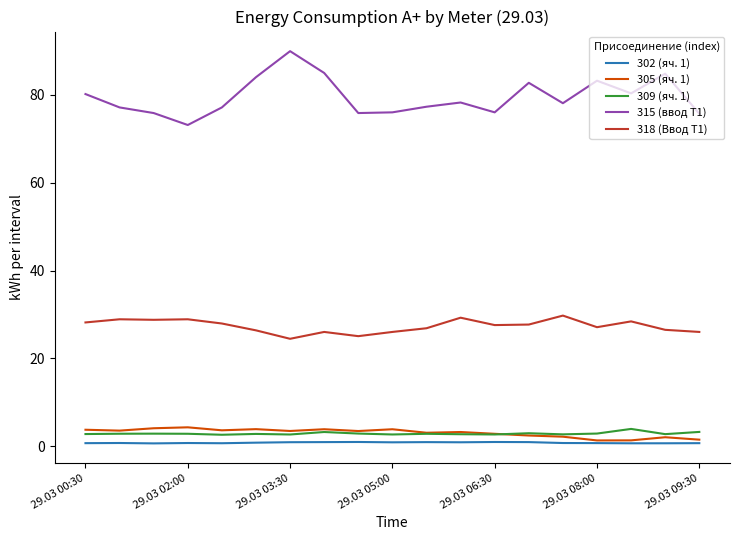

True or false: 318 (Ввод Т1) and 315 (ввод Т1) intersect in this chart.

False